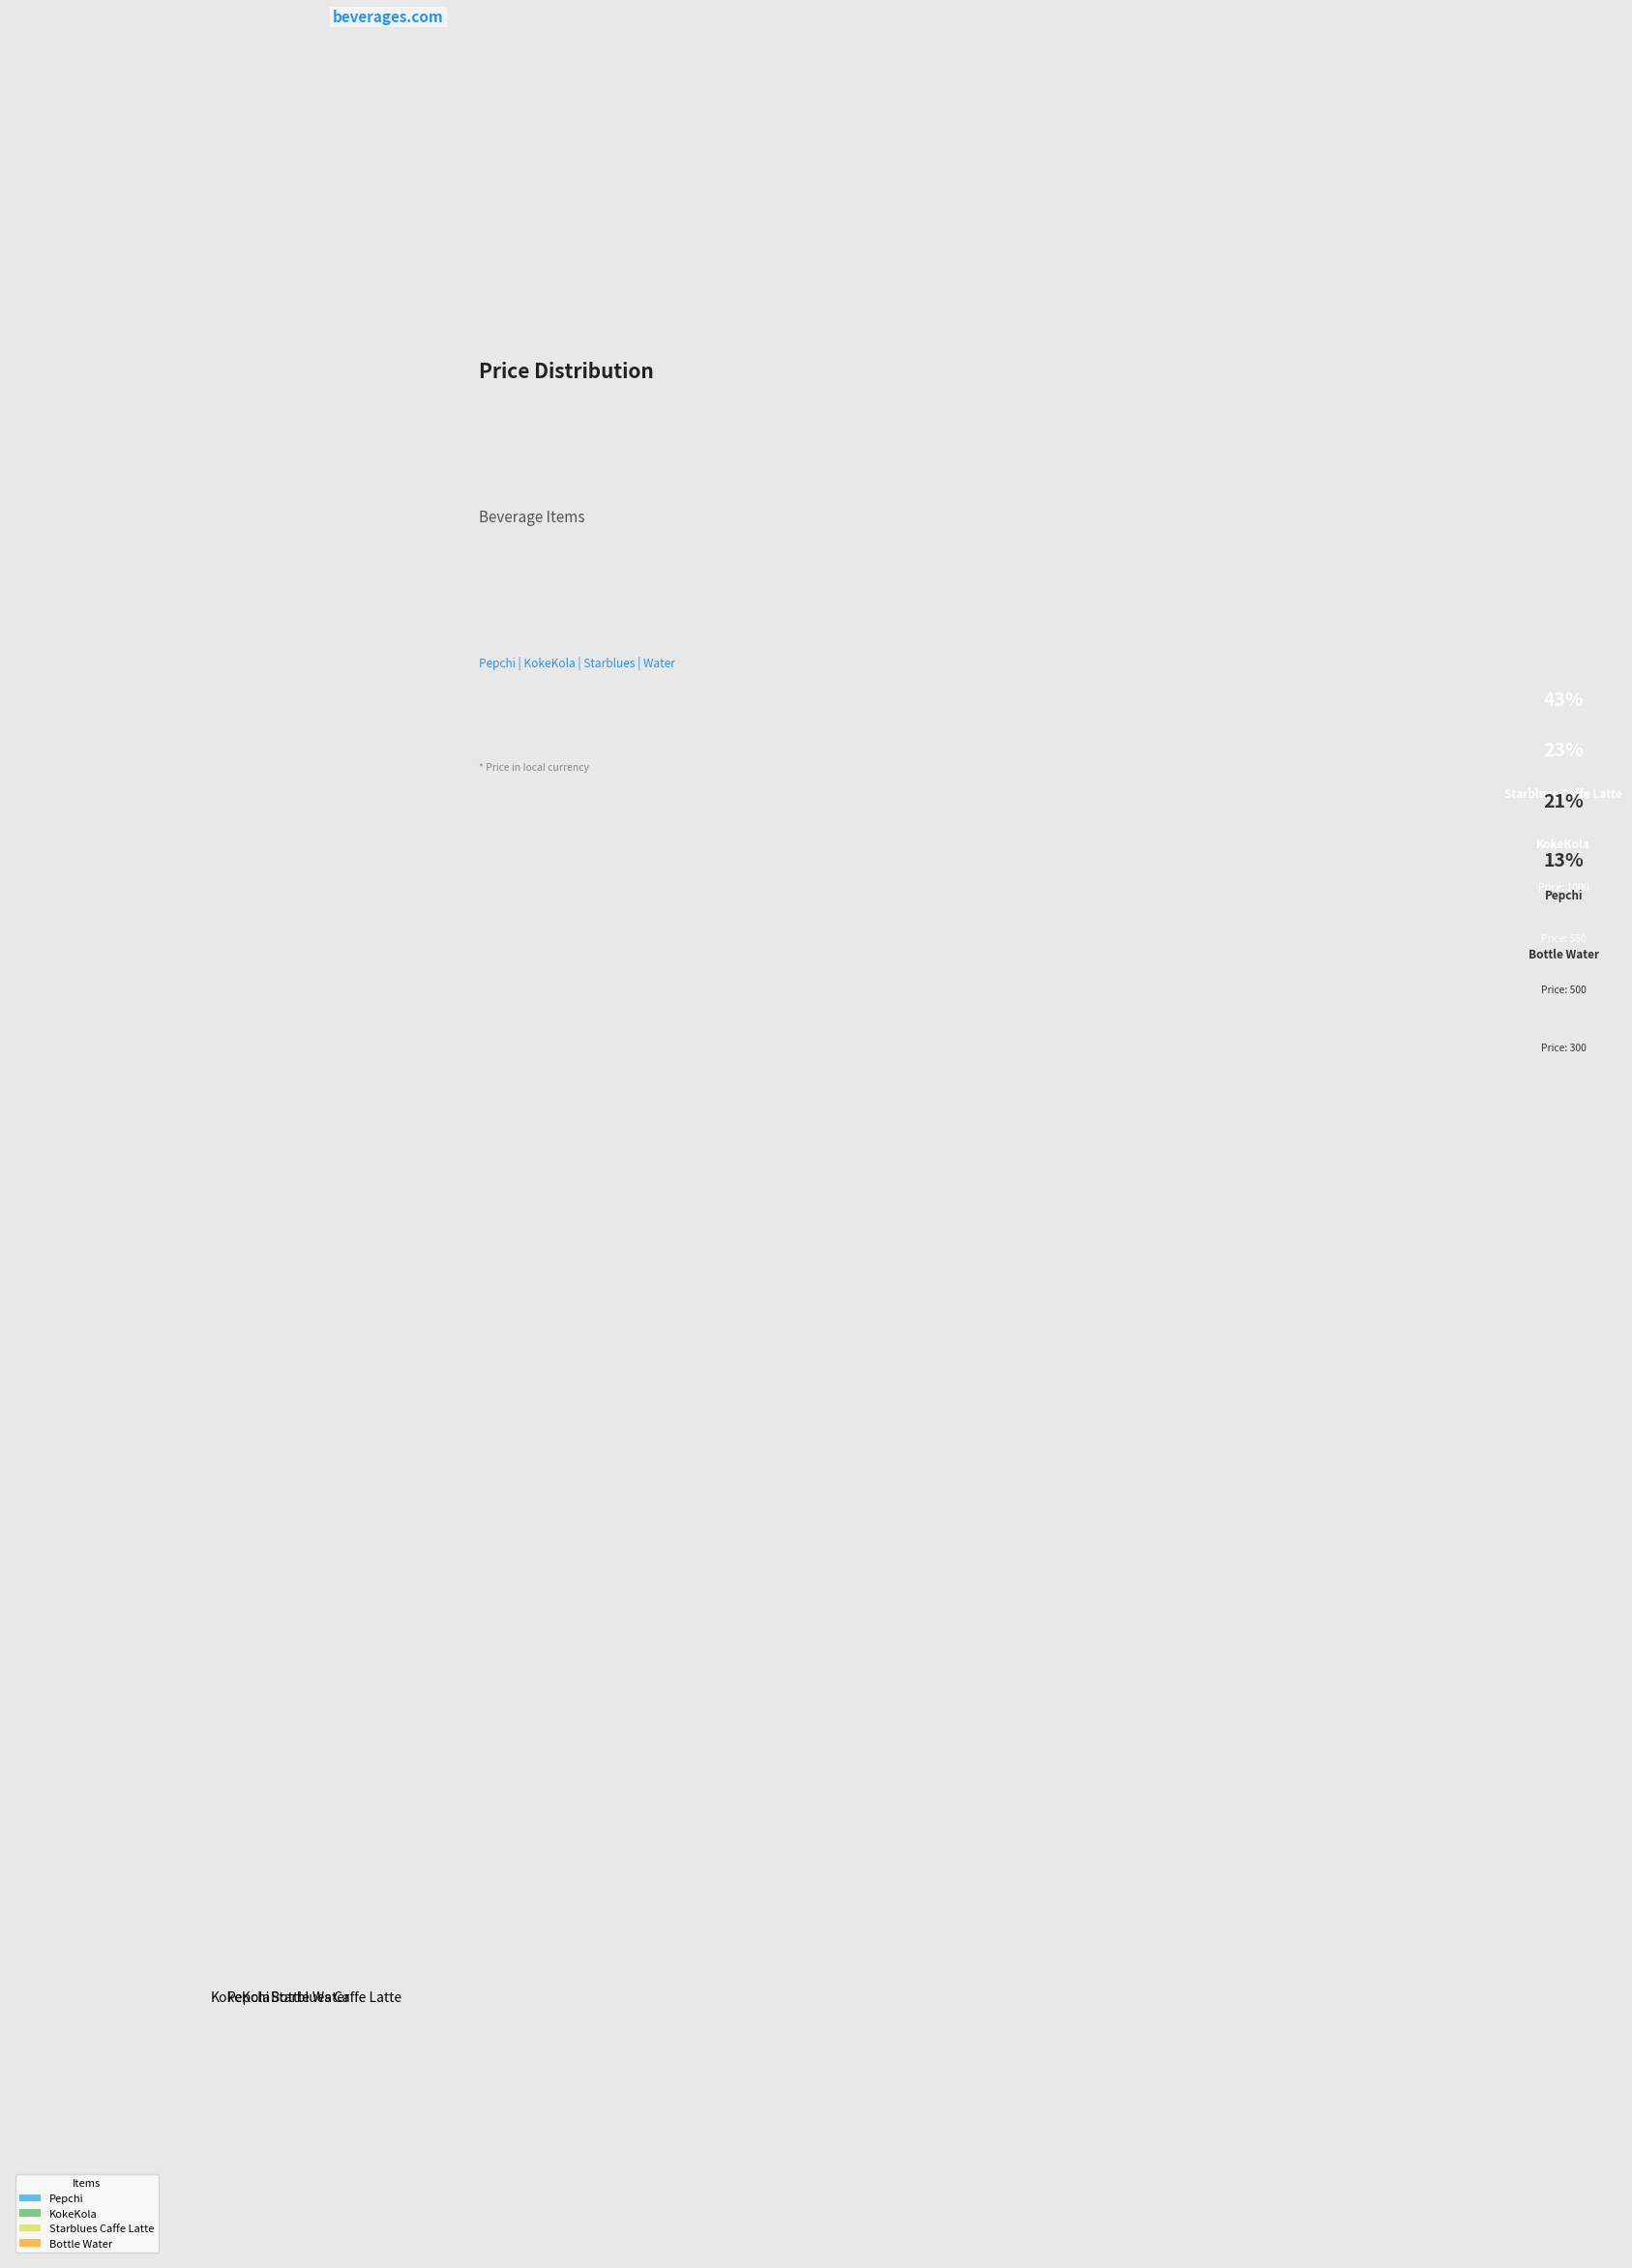

True or false: Pepchi accounts for 16% of the total.

False